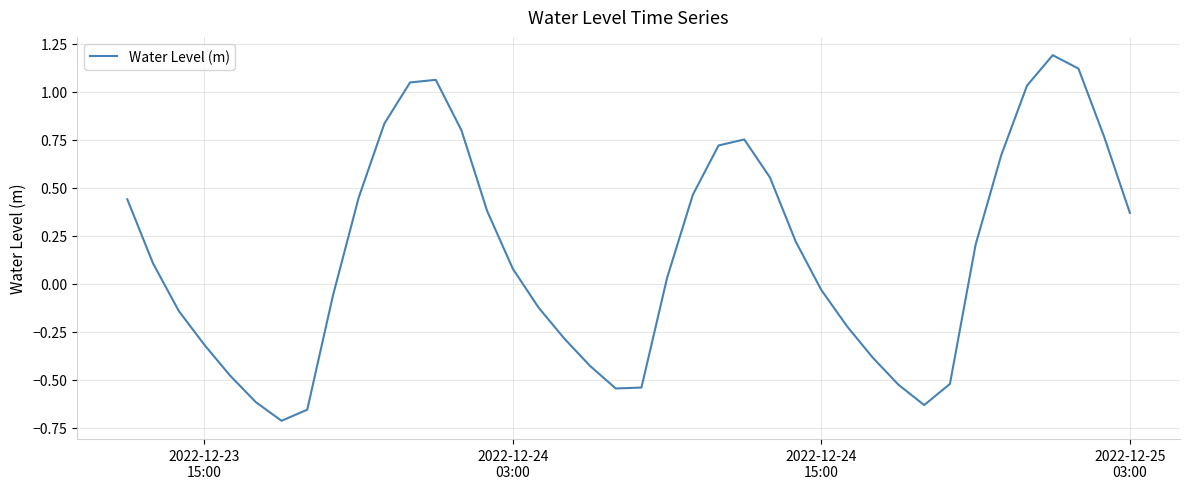

What is the greatest value displayed?

1.2